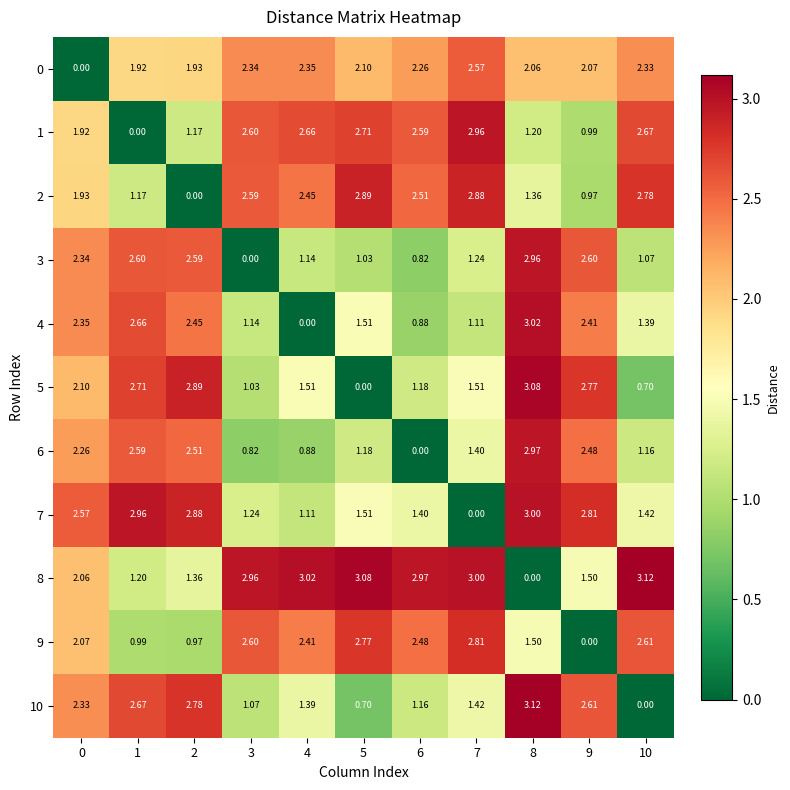

Is the value of 4 at 0 greater than the value of 0 at 3?

Yes